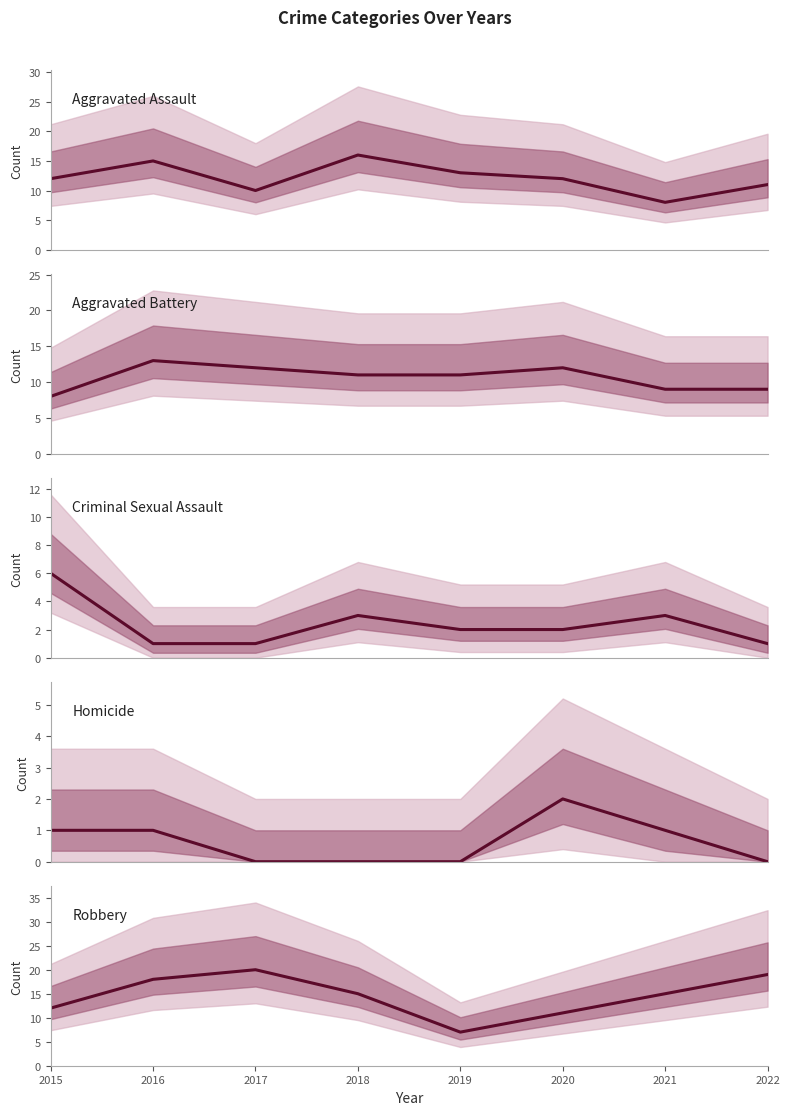

What is the highest value of the Aggravated Assault series?

16